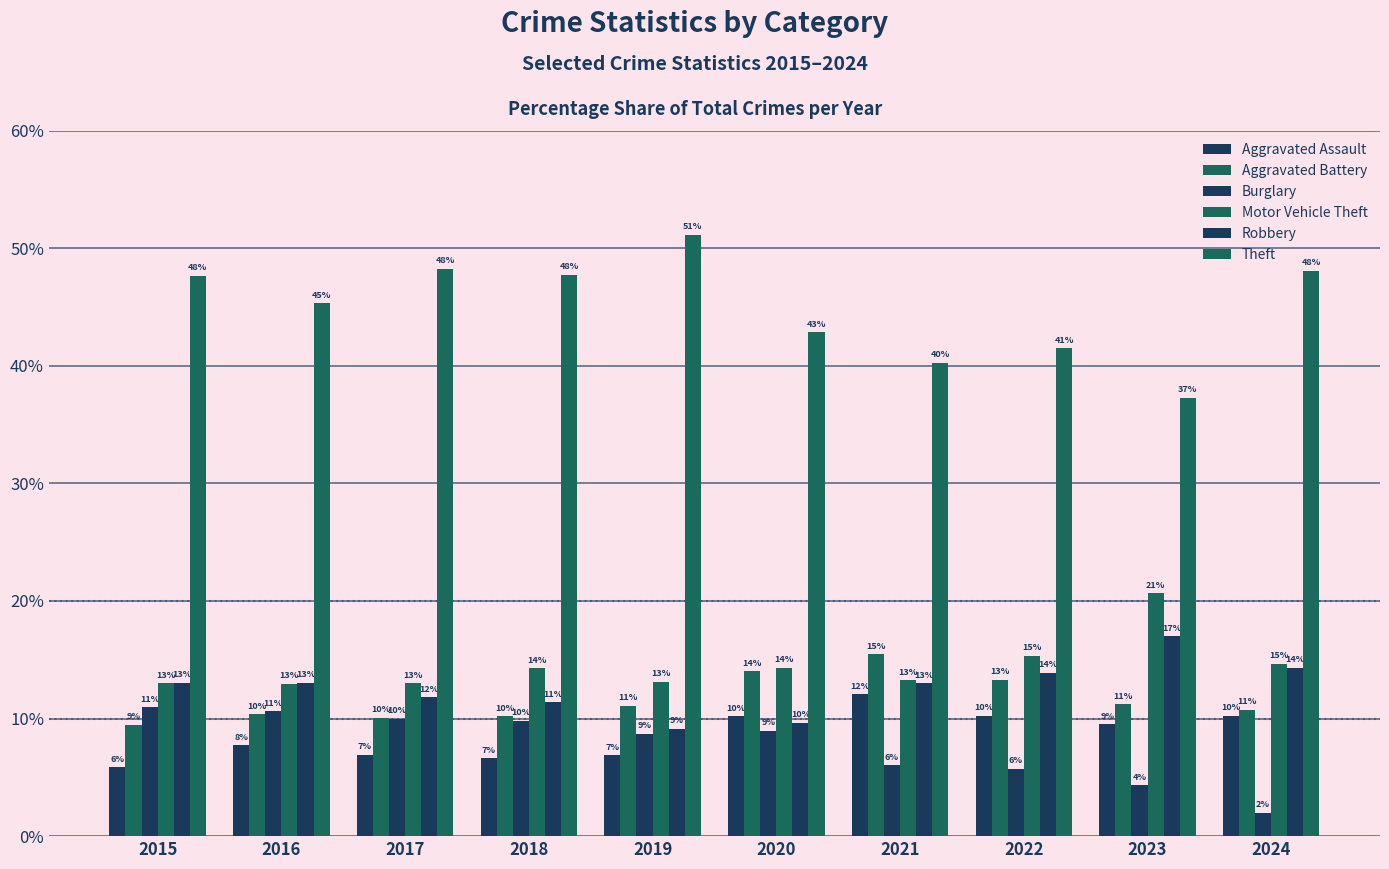

Does the chart contain stacked bars?

No